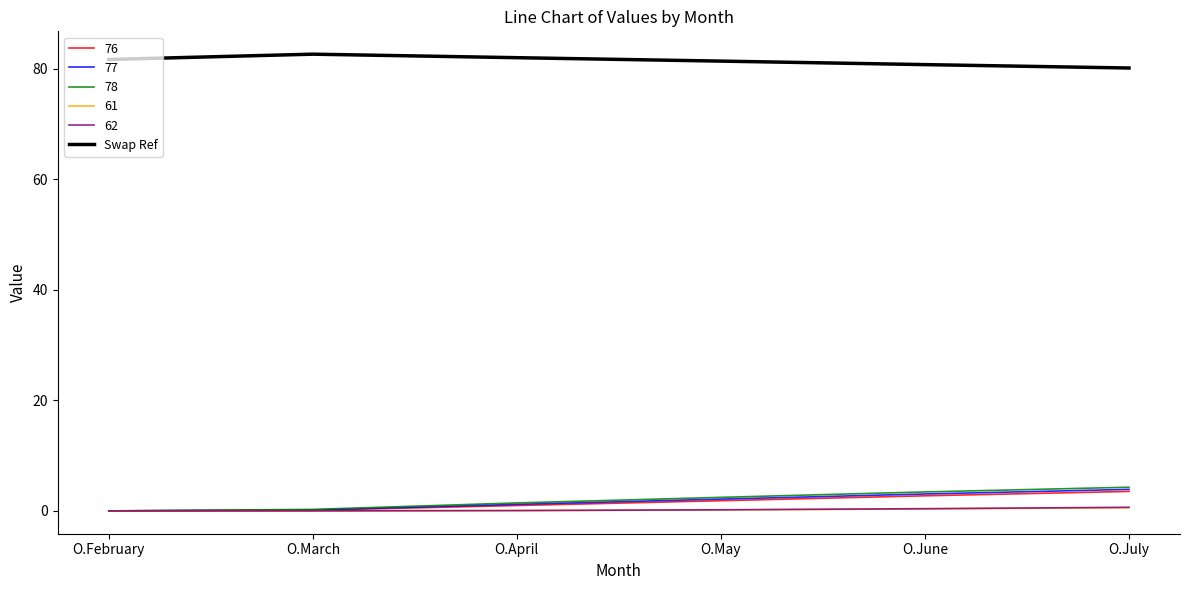

What is the highest value of the 76 series?

3.5